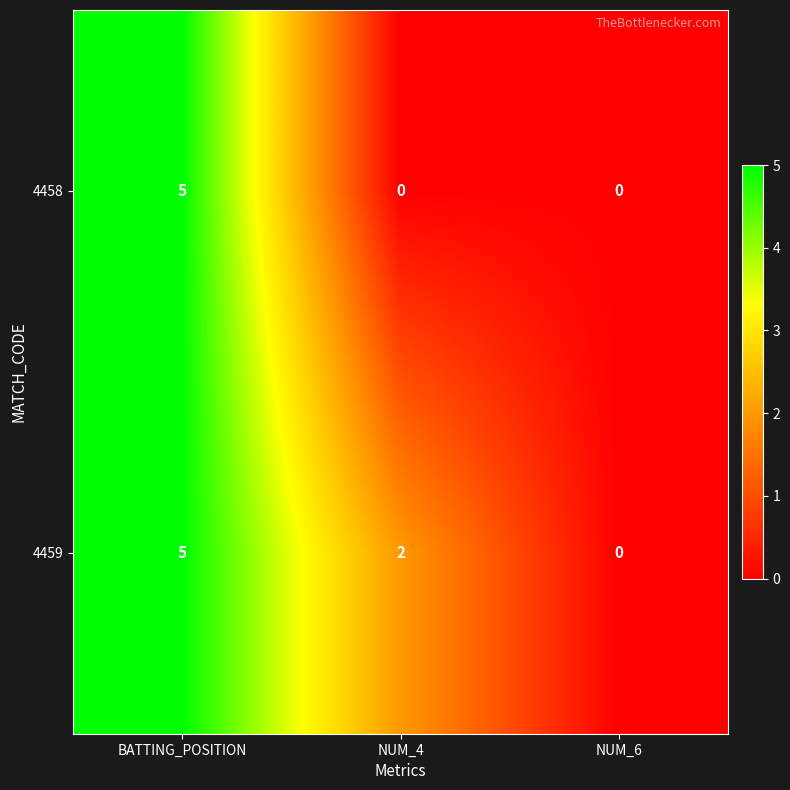

What value does the 4458 series have at BATTING_POSITION?

5